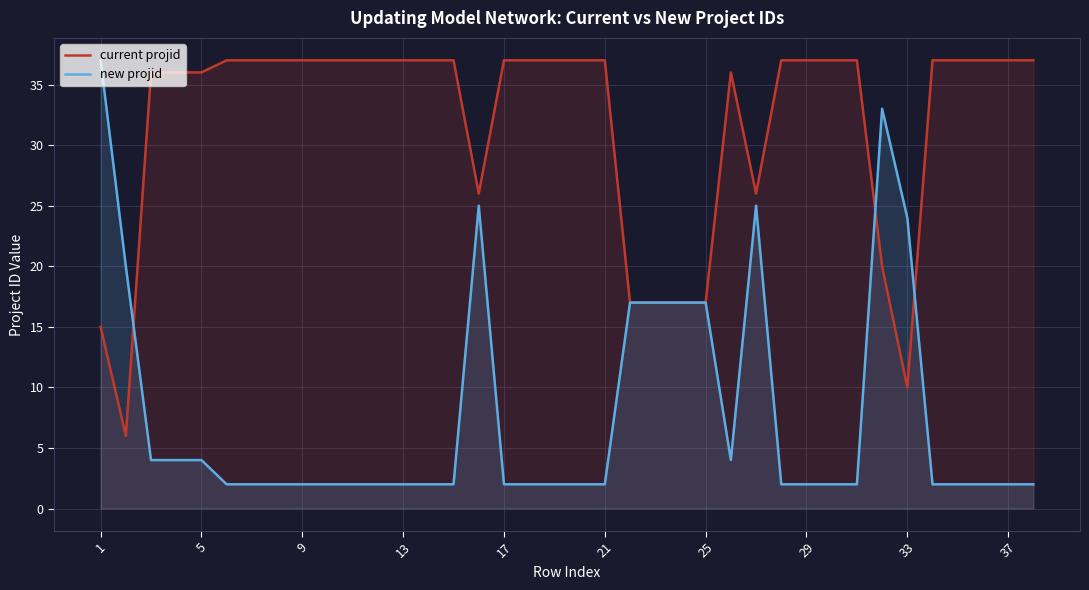

Which series has the widest spread of values?

new projid